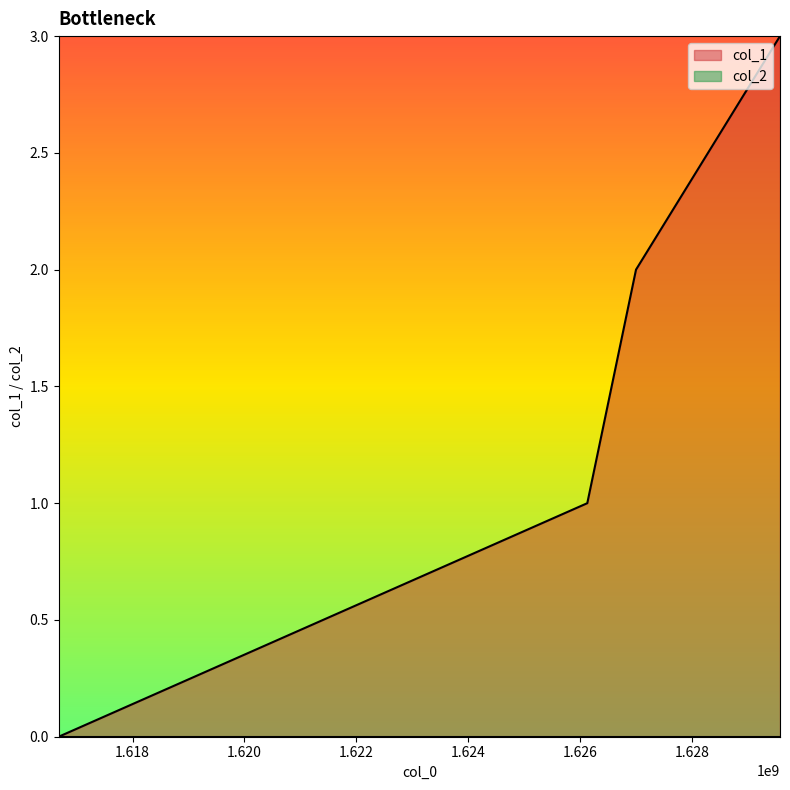

Which category has the lowest value across all series?

1616678419